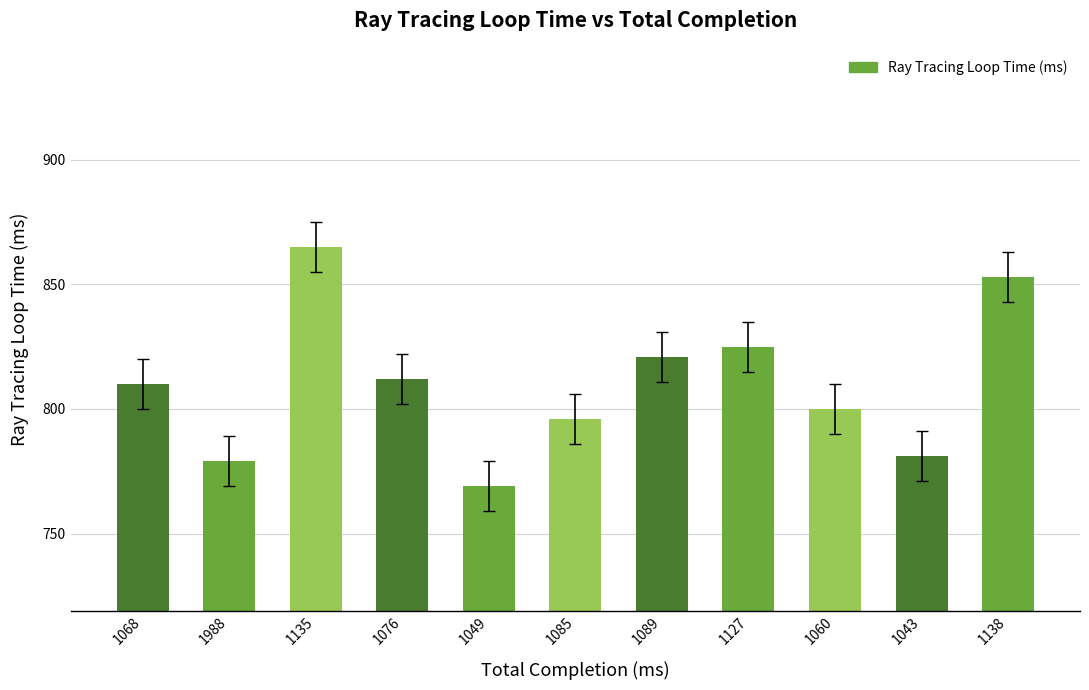

What is the label of the 9th bar from the right?

1135